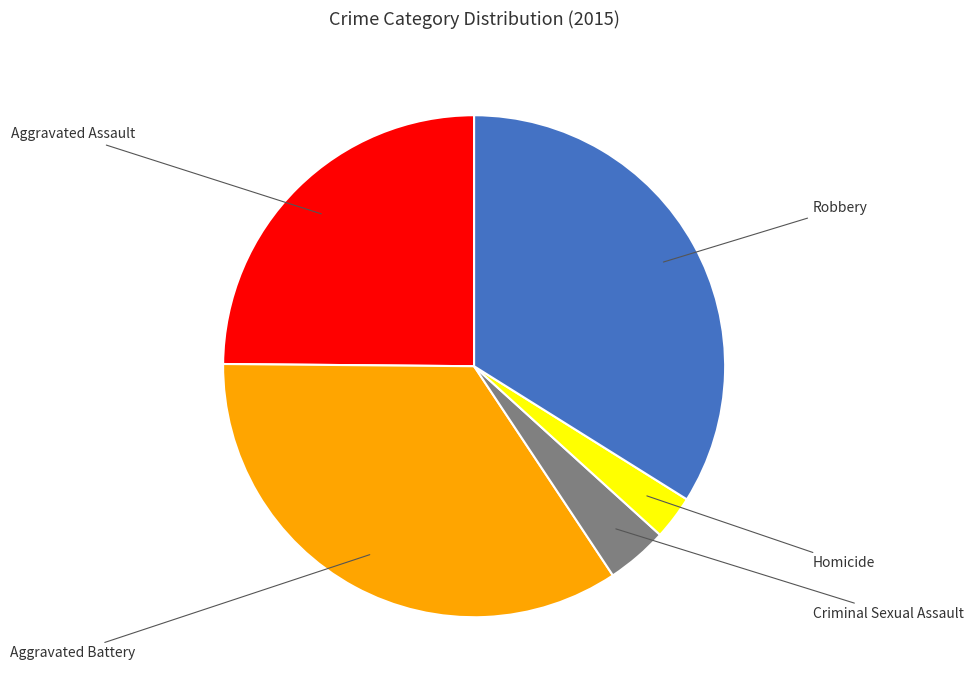

Is it true that Homicide is 3% of the pie?

True